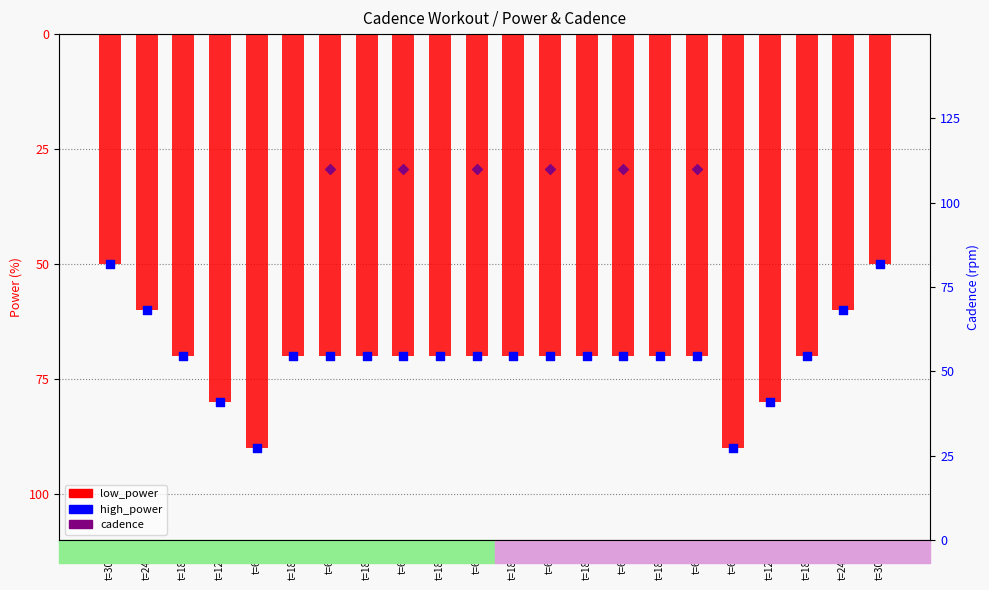

Which series reaches the maximum Y coordinate?

low_power